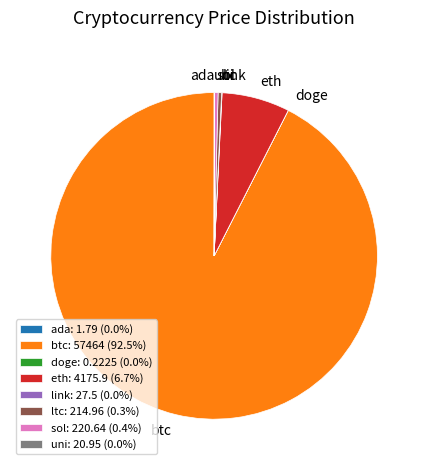

Do eth: 4175.9 (6.7%) and sol: 220.64 (0.4%) together represent more than half of the pie?

No